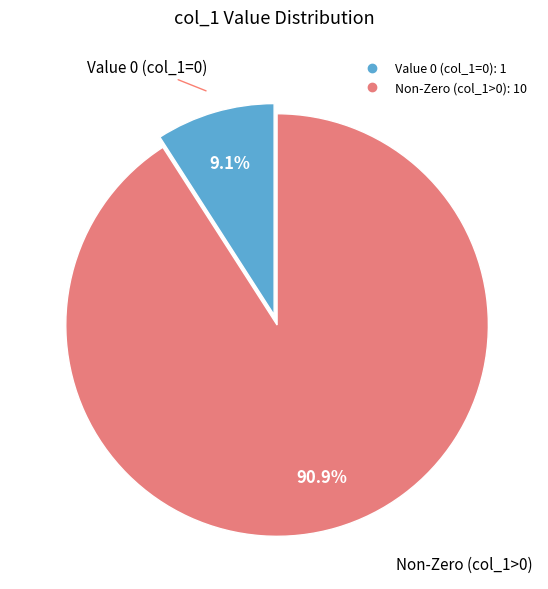

Is there a majority slice in this chart?

Yes